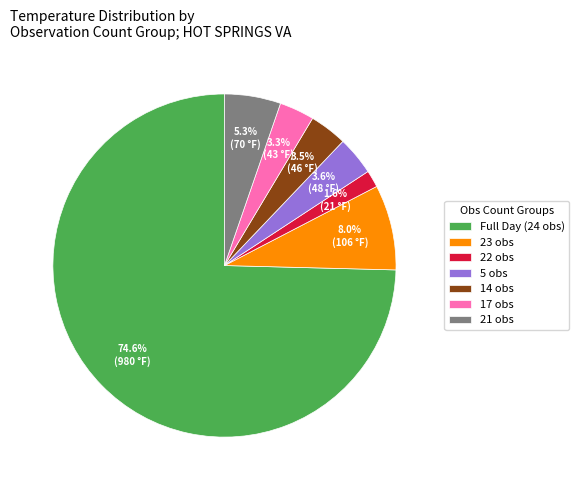

Is the sum of 21 obs and 17 obs greater than half?

No